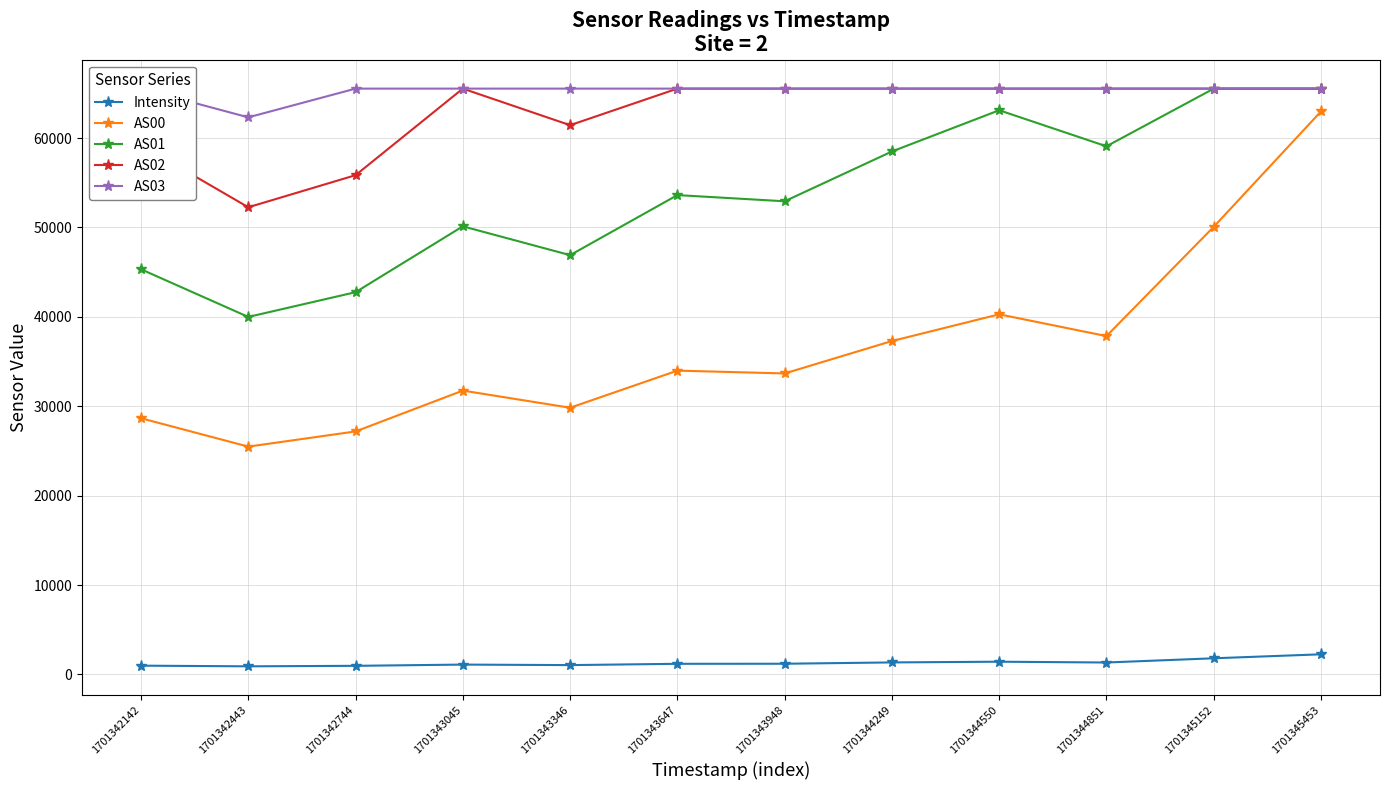

What is the average value of the AS03 series?

65267.2